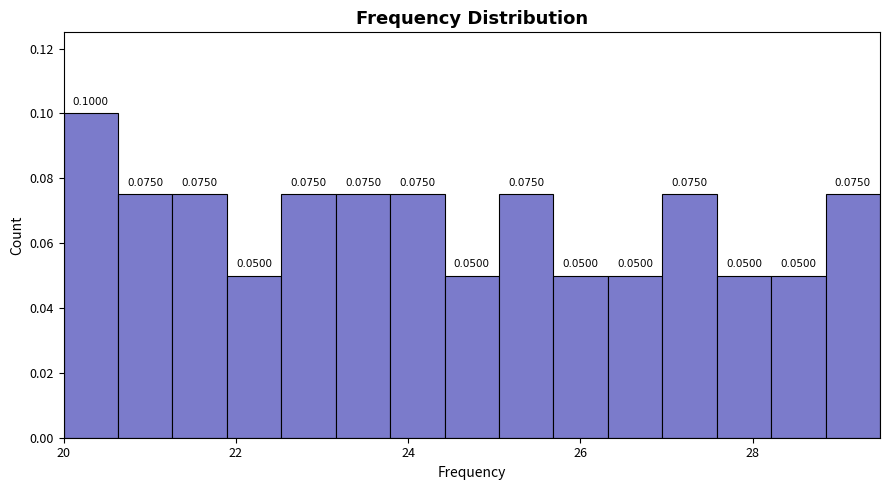

Around what value on the x-axis is the tallest bar? Give the approximate position of its centre, as read against the axis.

20.4